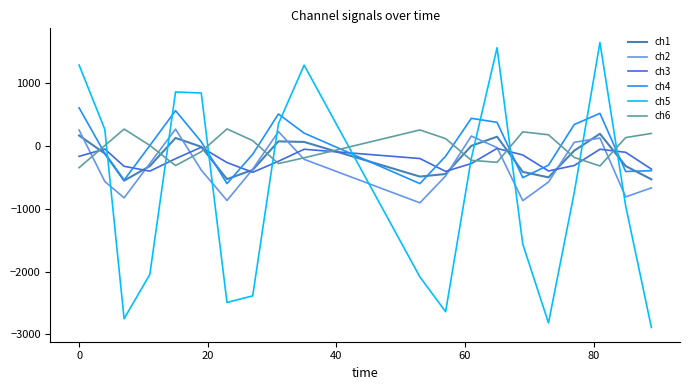

Which series ends up on top after the final intersection of ch5 and ch2?

ch2